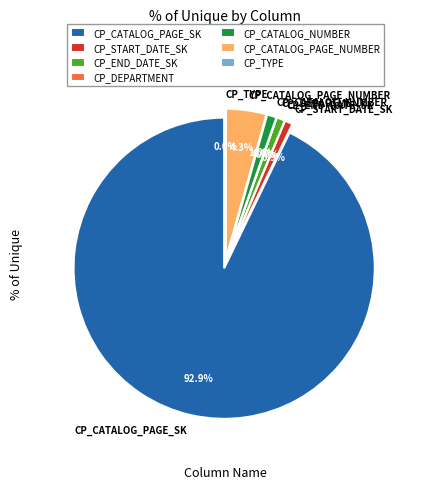

The CP_TYPE slice represents 1% of the pie. True or false?

False